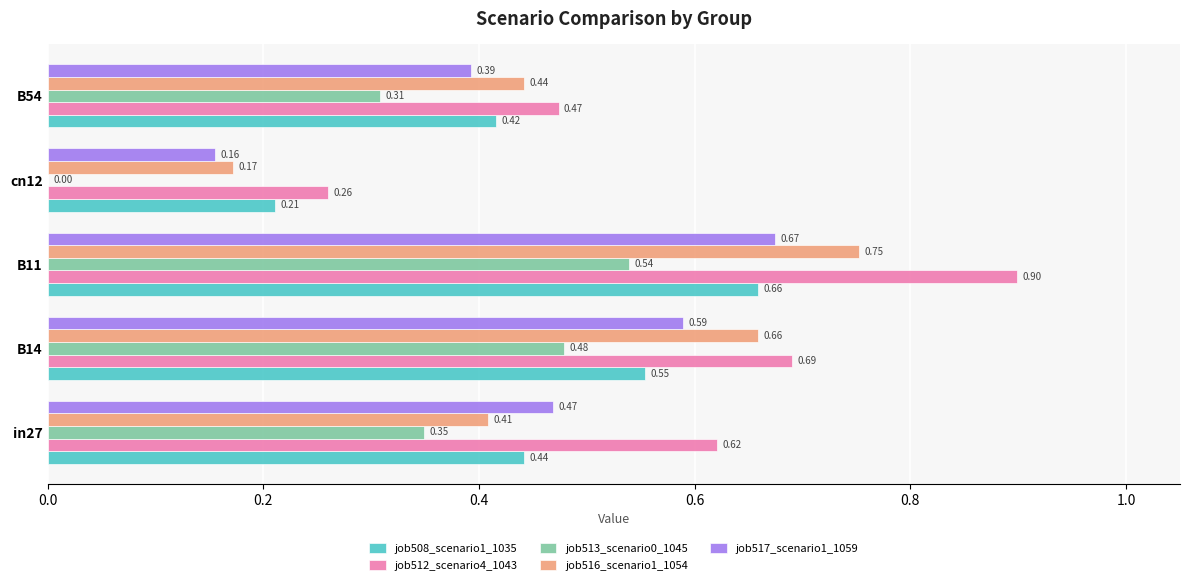

Between in27 and cn12, which series saw the biggest shift?

job512_scenario4_1043